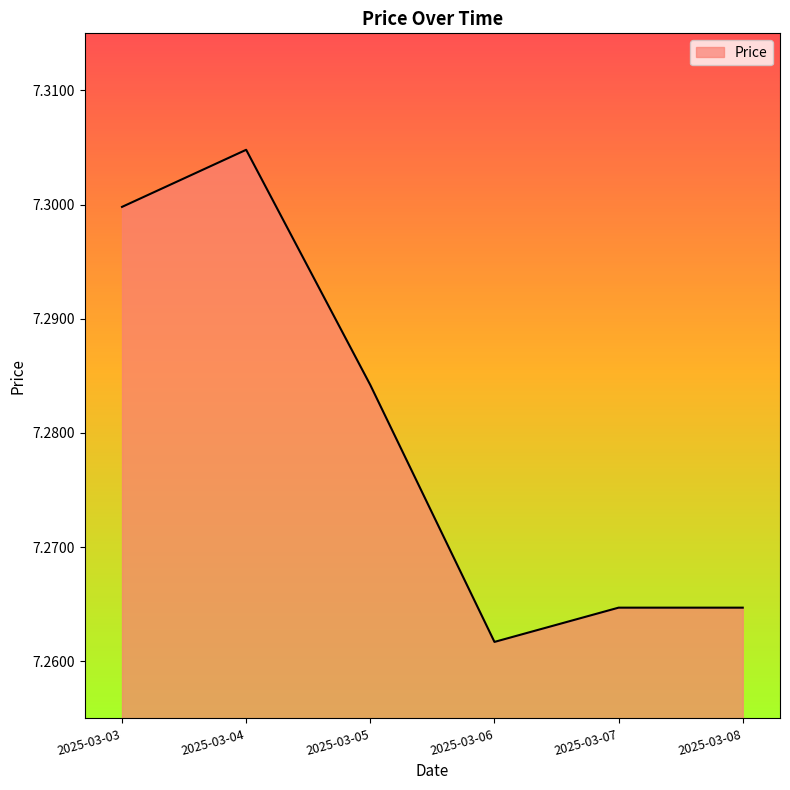

Is it true that the value at 2025-03-08 is 12.6?

False